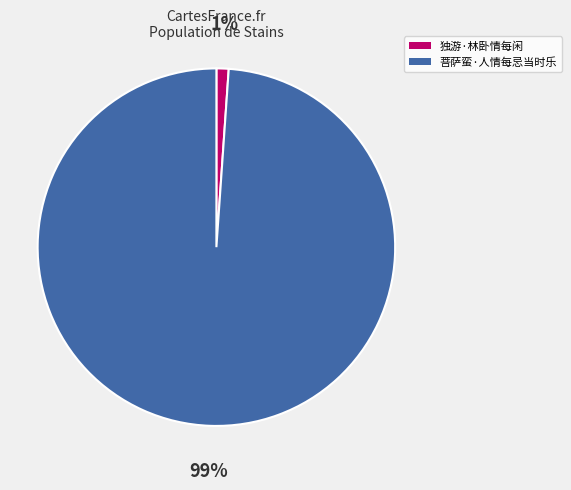

Which category has the smallest portion of the pie?

独游·林卧情每闲